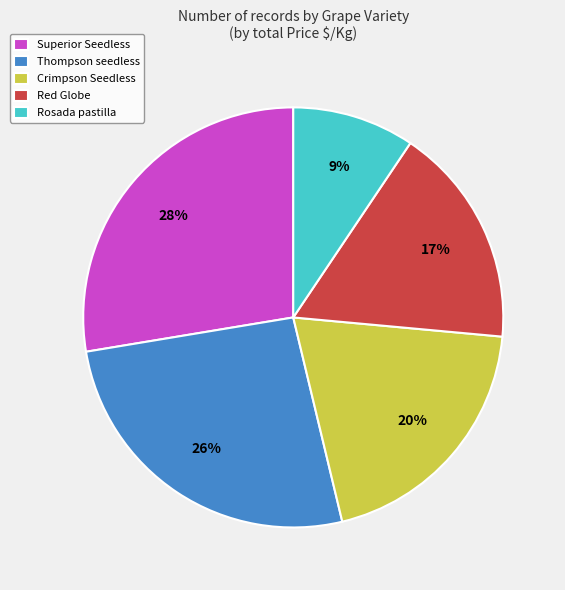

To the nearest percent, what is the combined percentage of Crimpson Seedless and Thompson seedless?

46%